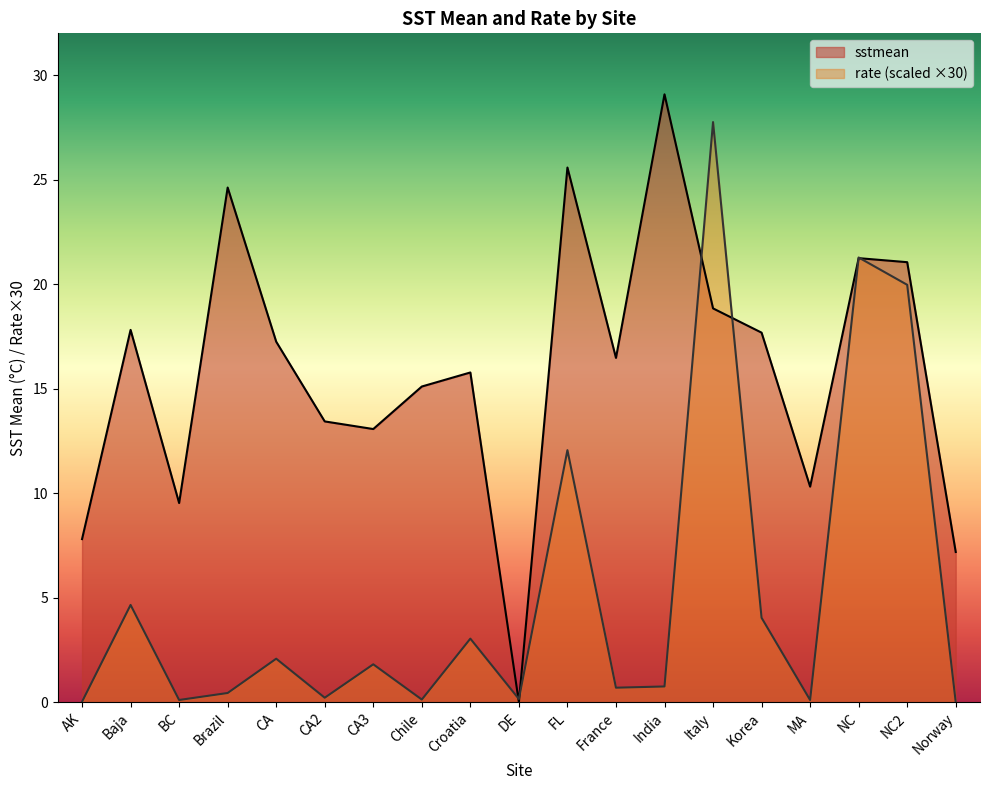

List the series in order of their overall mean, lowest first.

rate (scaled ×30), sstmean